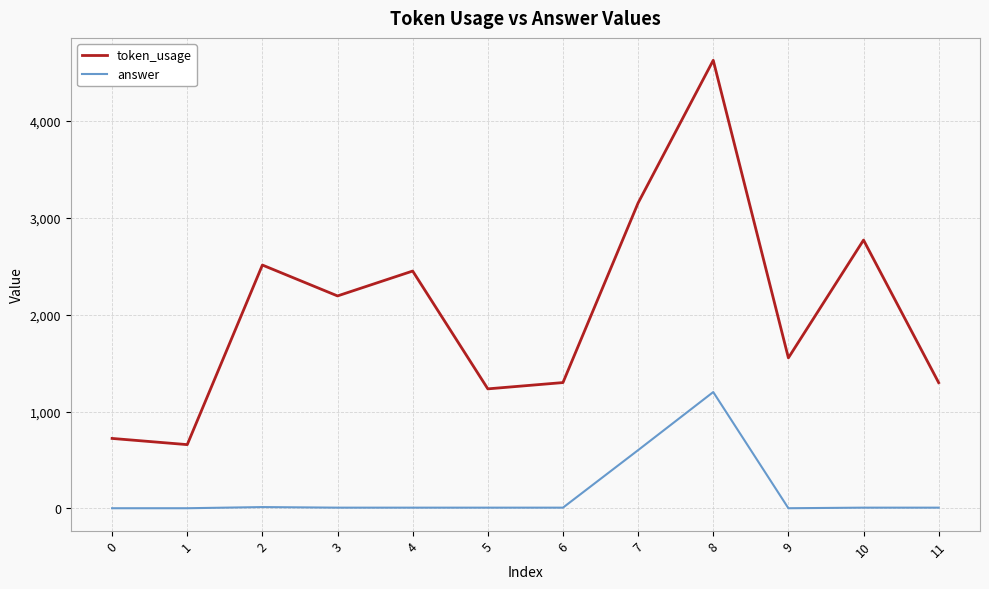

At how many categories does at least one series exceed 4146?

1